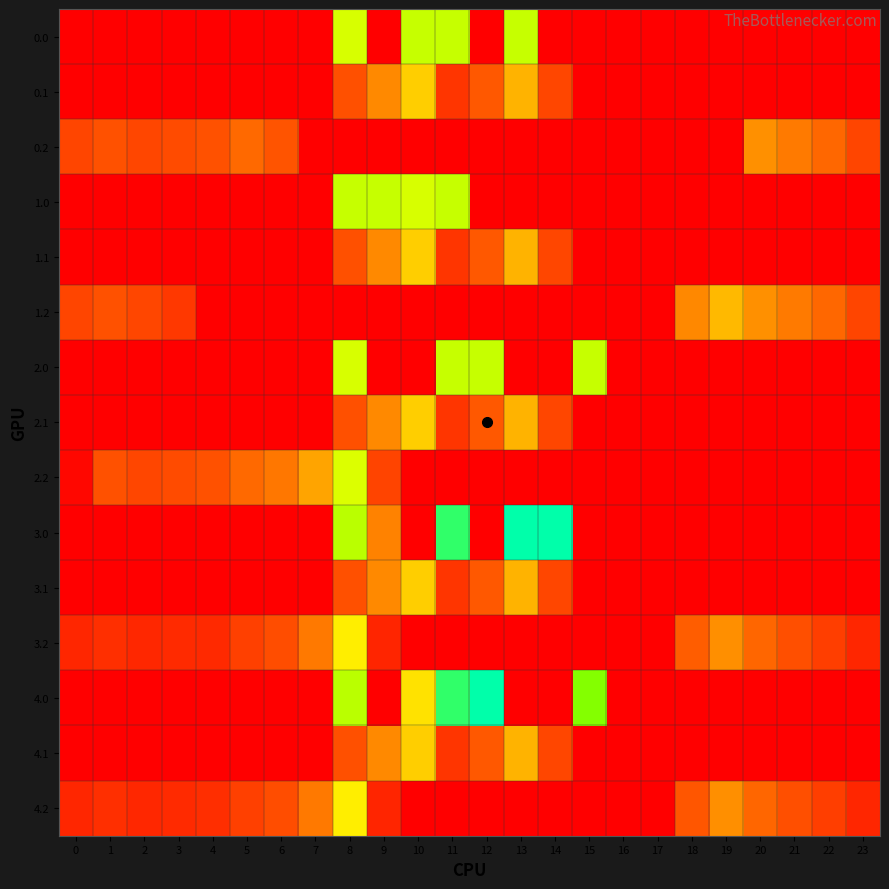

Reading left to right, transcribe all the data shown in this chart.

0.0: 0=0.0	1=0.0	2=0.0	3=0.0	4=0.0	5=0.0	6=0.0	7=0.0	8=369.4	9=0.0	10=385.0	11=385.0	12=0.0	13=385.0	14=0.0	15=0.0	16=0.0	17=0.0	18=0.0	19=0.0	20=0.0	21=0.0	22=0.0	23=0.0
0.1: 0=0.0	1=0.0	2=0.0	3=0.0	4=0.0	5=0.0	6=0.0	7=0.0	8=125.2	9=191.1	10=274.1	11=87.0	12=134.6	13=241.5	14=113.7	15=0.0	16=0.0	17=0.0	18=0.0	19=0.0	20=0.0	21=0.0	22=0.0	23=0.0
0.2: 0=112.9	1=127.3	2=114.5	3=119.0	4=125.6	5=155.0	6=130.7	7=0.0	8=0.0	9=0.0	10=0.0	11=0.0	12=0.0	13=0.0	14=0.0	15=0.0	16=0.0	17=0.0	18=0.0	19=0.0	20=200.8	21=173.6	22=152.6	23=112.5
1.0: 0=0.0	1=0.0	2=0.0	3=0.0	4=0.0	5=0.0	6=0.0	7=0.0	8=385.0	9=385.0	10=369.4	11=385.0	12=0.0	13=0.0	14=0.0	15=0.0	16=0.0	17=0.0	18=0.0	19=0.0	20=0.0	21=0.0	22=0.0	23=0.0
1.1: 0=0.0	1=0.0	2=0.0	3=0.0	4=0.0	5=0.0	6=0.0	7=0.0	8=125.2	9=191.1	10=274.1	11=87.0	12=134.6	13=241.5	14=113.7	15=0.0	16=0.0	17=0.0	18=0.0	19=0.0	20=0.0	21=0.0	22=0.0	23=0.0
1.2: 0=112.9	1=127.3	2=114.5	3=91.3	4=0.0	5=0.0	6=0.0	7=0.0	8=0.0	9=0.0	10=0.0	11=0.0	12=0.0	13=0.0	14=0.0	15=0.0	16=0.0	17=0.0	18=190.0	19=249.0	20=200.8	21=173.6	22=152.6	23=112.5
2.0: 0=0.0	1=0.0	2=0.0	3=0.0	4=0.0	5=0.0	6=0.0	7=0.0	8=369.4	9=0.0	10=0.0	11=385.0	12=385.0	13=0.0	14=0.0	15=385.0	16=0.0	17=0.0	18=0.0	19=0.0	20=0.0	21=0.0	22=0.0	23=0.0
2.1: 0=0.0	1=0.0	2=0.0	3=0.0	4=0.0	5=0.0	6=0.0	7=0.0	8=125.2	9=191.1	10=274.1	11=87.0	12=134.6	13=241.5	14=113.7	15=0.0	16=0.0	17=0.0	18=0.0	19=0.0	20=0.0	21=0.0	22=0.0	23=0.0
2.2: 0=12.3	1=127.3	2=114.5	3=119.0	4=125.6	5=155.0	6=171.2	7=223.4	8=364.7	9=111.5	10=0.0	11=0.0	12=0.0	13=0.0	14=0.0	15=0.0	16=0.0	17=0.0	18=0.0	19=0.0	20=0.0	21=0.0	22=0.0	23=0.0
3.0: 0=0.0	1=0.0	2=0.0	3=0.0	4=0.0	5=0.0	6=0.0	7=0.0	8=395.3	9=184.1	10=0.0	11=516.0	12=0.0	13=559.0	14=559.0	15=0.0	16=0.0	17=0.0	18=0.0	19=0.0	20=0.0	21=0.0	22=0.0	23=0.0
3.1: 0=0.0	1=0.0	2=0.0	3=0.0	4=0.0	5=0.0	6=0.0	7=0.0	8=125.2	9=191.1	10=274.1	11=87.0	12=134.6	13=241.5	14=113.7	15=0.0	16=0.0	17=0.0	18=0.0	19=0.0	20=0.0	21=0.0	22=0.0	23=0.0
3.2: 0=62.9	1=77.3	2=64.5	3=69.0	4=67.8	5=105.0	6=121.2	7=173.4	8=314.7	9=61.5	10=0.0	11=0.0	12=0.0	13=0.0	14=0.0	15=0.0	16=0.0	17=0.0	18=140.0	19=199.0	20=150.8	21=123.6	22=102.6	23=62.5
4.0: 0=0.0	1=0.0	2=0.0	3=0.0	4=0.0	5=0.0	6=0.0	7=0.0	8=395.3	9=0.0	10=300.1	11=516.0	12=559.0	13=0.0	14=0.0	15=443.0	16=0.0	17=0.0	18=0.0	19=0.0	20=0.0	21=0.0	22=0.0	23=0.0
4.1: 0=0.0	1=0.0	2=0.0	3=0.0	4=0.0	5=0.0	6=0.0	7=0.0	8=125.2	9=191.1	10=274.1	11=87.0	12=134.6	13=241.5	14=113.7	15=0.0	16=0.0	17=0.0	18=0.0	19=0.0	20=0.0	21=0.0	22=0.0	23=0.0
4.2: 0=62.9	1=77.3	2=64.5	3=69.0	4=75.6	5=105.0	6=121.2	7=173.4	8=314.7	9=61.5	10=0.0	11=0.0	12=0.0	13=0.0	14=0.0	15=0.0	16=0.0	17=0.0	18=132.2	19=199.0	20=150.8	21=123.6	22=102.6	23=62.5